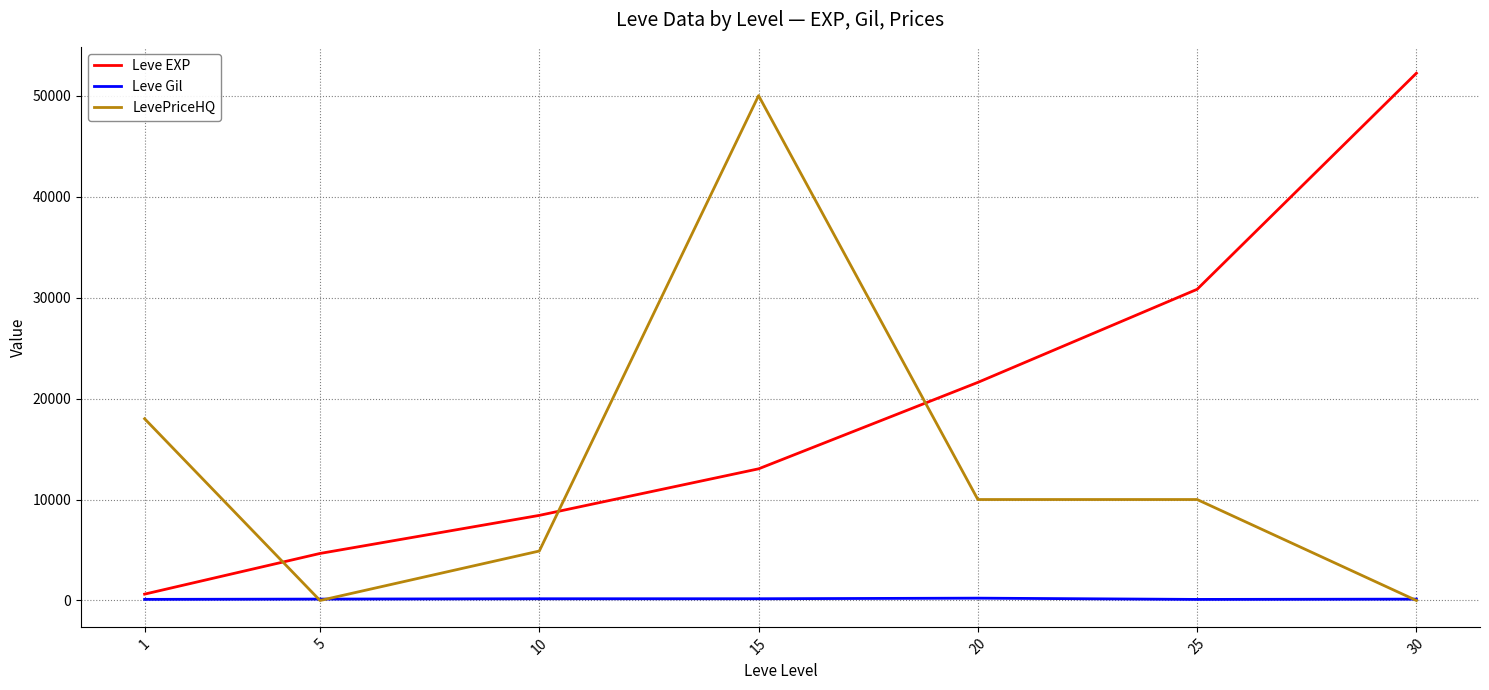

Is the value of Leve Gil at 1 greater than the value of Leve EXP at 15?

No